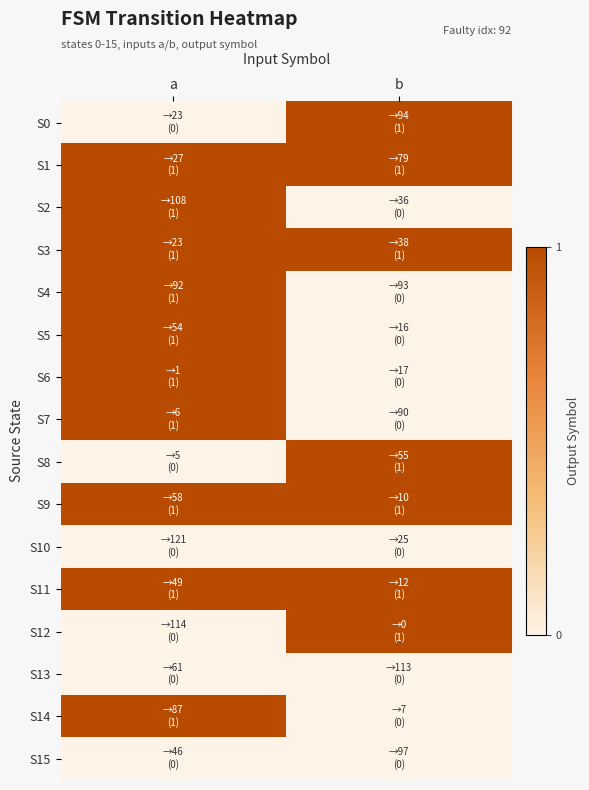

Reading left to right, extract all data points from this chart.

S0: a=0	b=1
S1: a=1	b=1
S2: a=1	b=0
S3: a=1	b=1
S4: a=1	b=0
S5: a=1	b=0
S6: a=1	b=0
S7: a=1	b=0
S8: a=0	b=1
S9: a=1	b=1
S10: a=0	b=0
S11: a=1	b=1
S12: a=0	b=1
S13: a=0	b=0
S14: a=1	b=0
S15: a=0	b=0